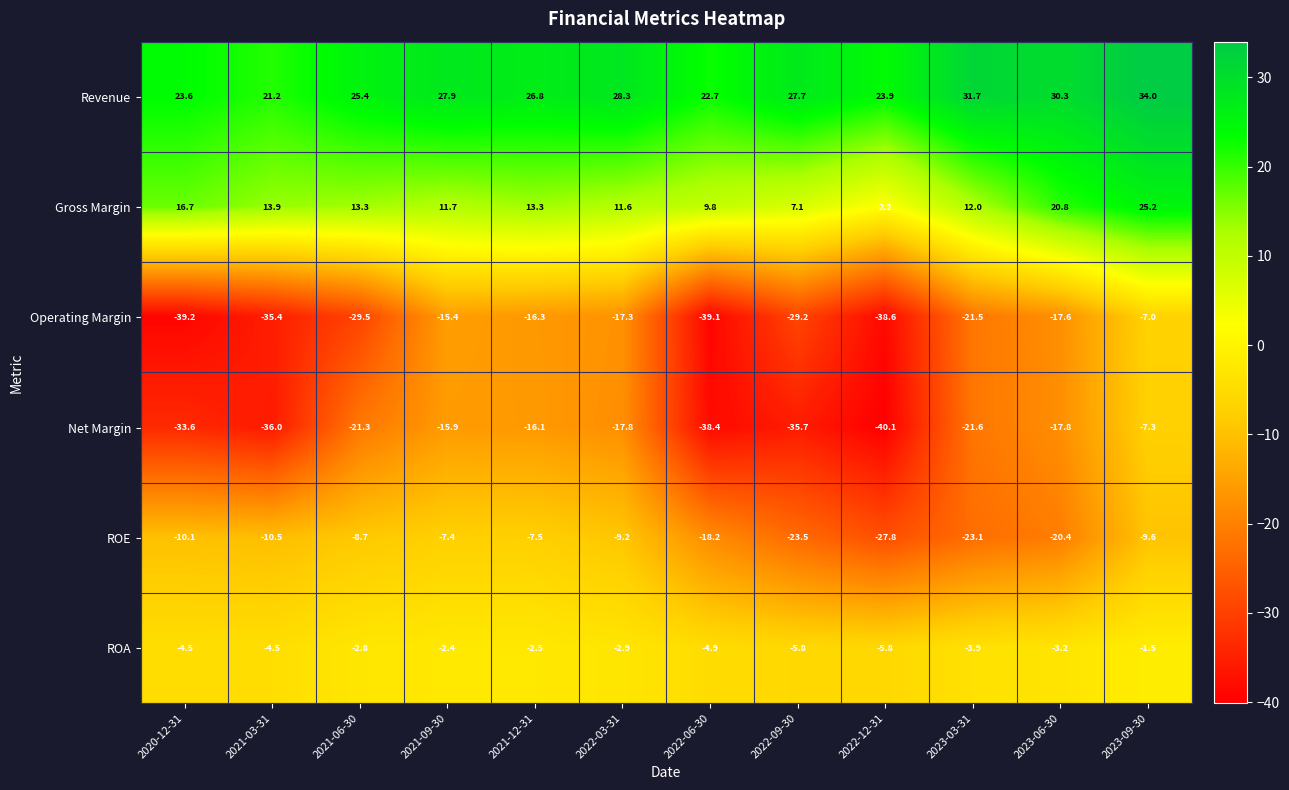

What is the spread (max minus min) of values at 2021-12-31?

43.1